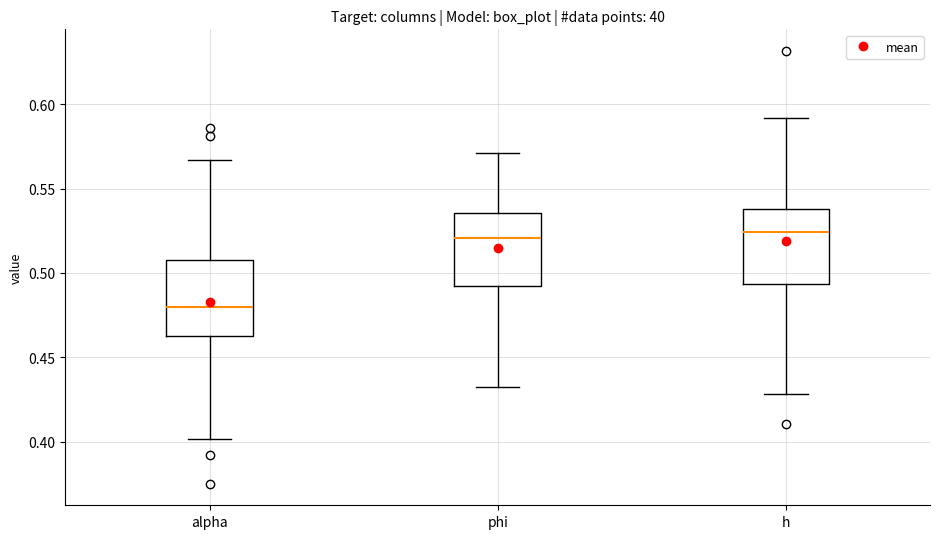

Reading left to right, transcribe this box plot: for each box, give where its median line is, the range the box spans, and where its two whiskers end, as read against the y-axis. The values are not printed on the chart, so give them approximately, as read against the axis.

alpha: median 0.480, box 0.460 to 0.510, whiskers 0.400 to 0.565
phi: median 0.520, box 0.495 to 0.535, whiskers 0.430 to 0.570
h: median 0.525, box 0.495 to 0.540, whiskers 0.430 to 0.590